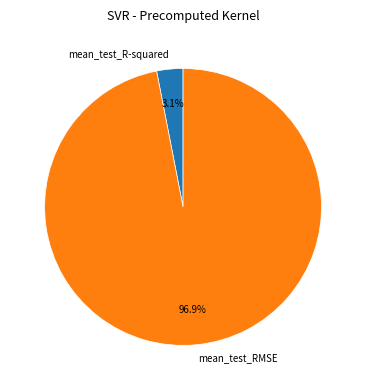

Between mean_test_RMSE and mean_test_R-squared, which is larger?

mean_test_RMSE